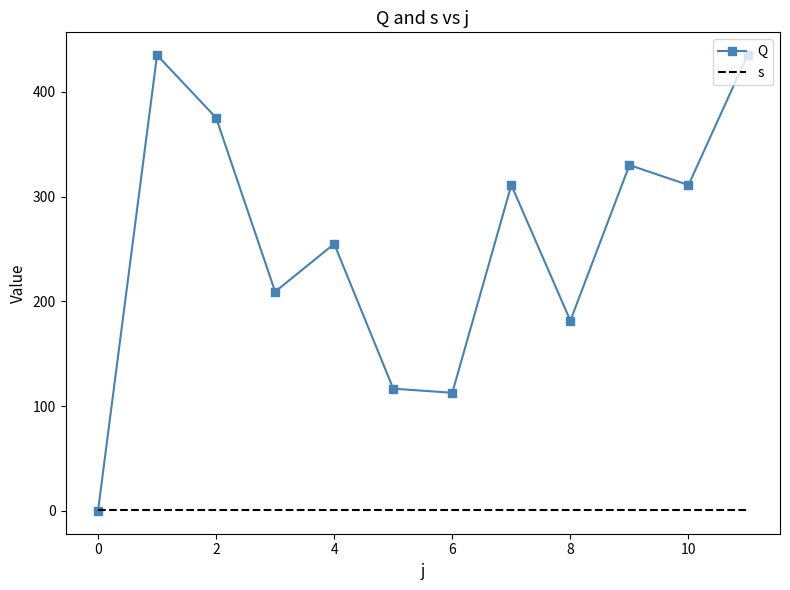

How many intersections are there between s and Q?

1